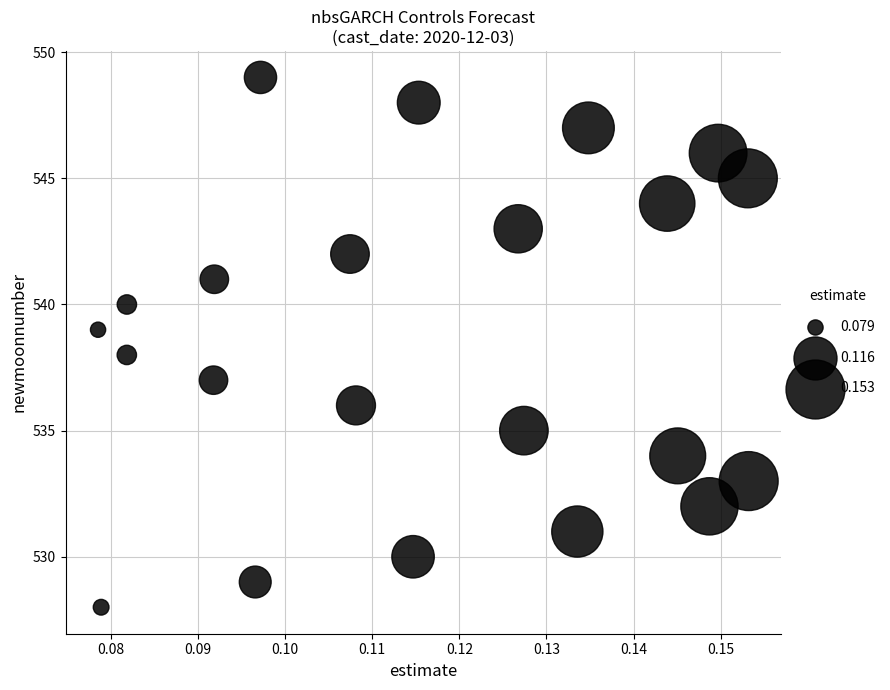

What is the range of Y values (max minus min)?

21